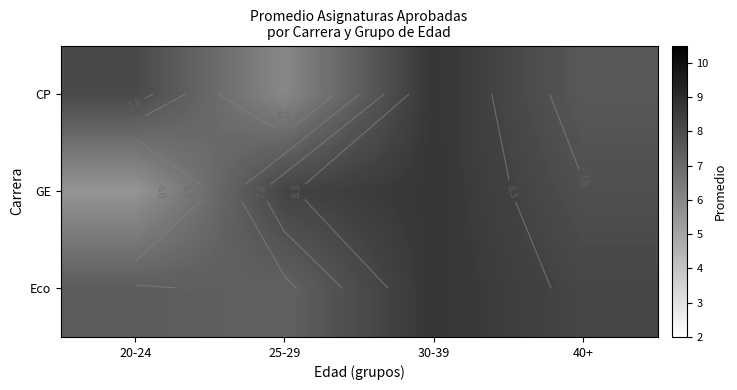

What is the difference between the maximum and second lowest values in the Eco series?

1.3